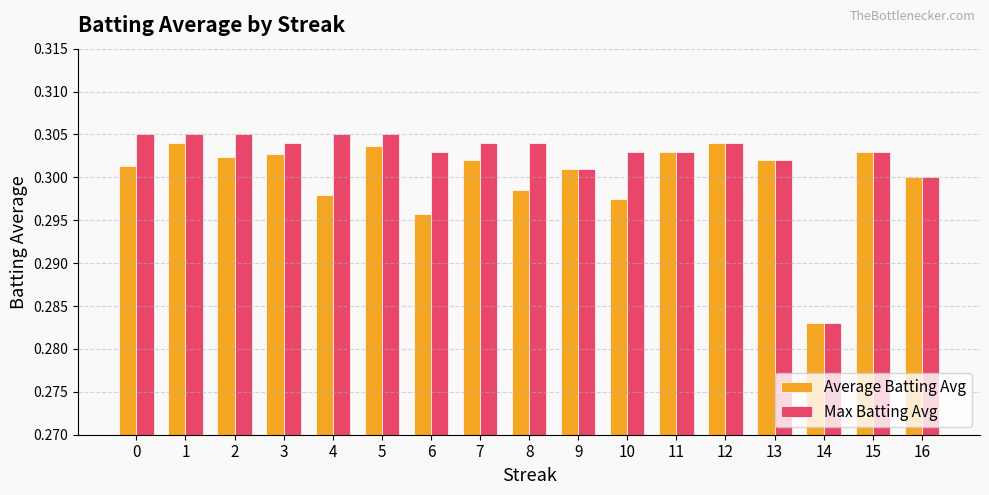

Which series has the widest spread of values?

Max Batting Avg